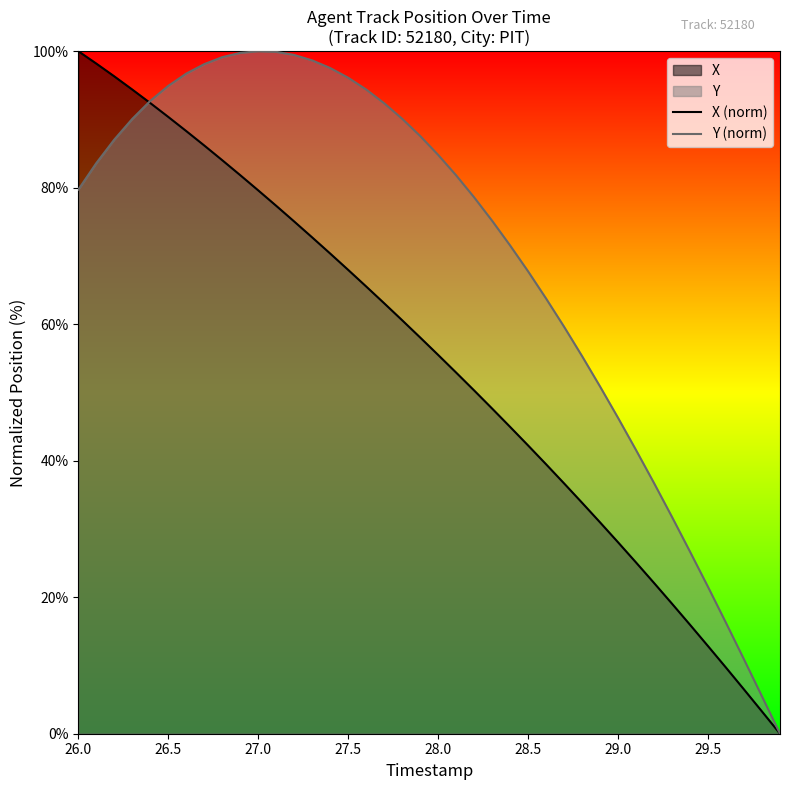

At how many categories does at least one series exceed 50?

30